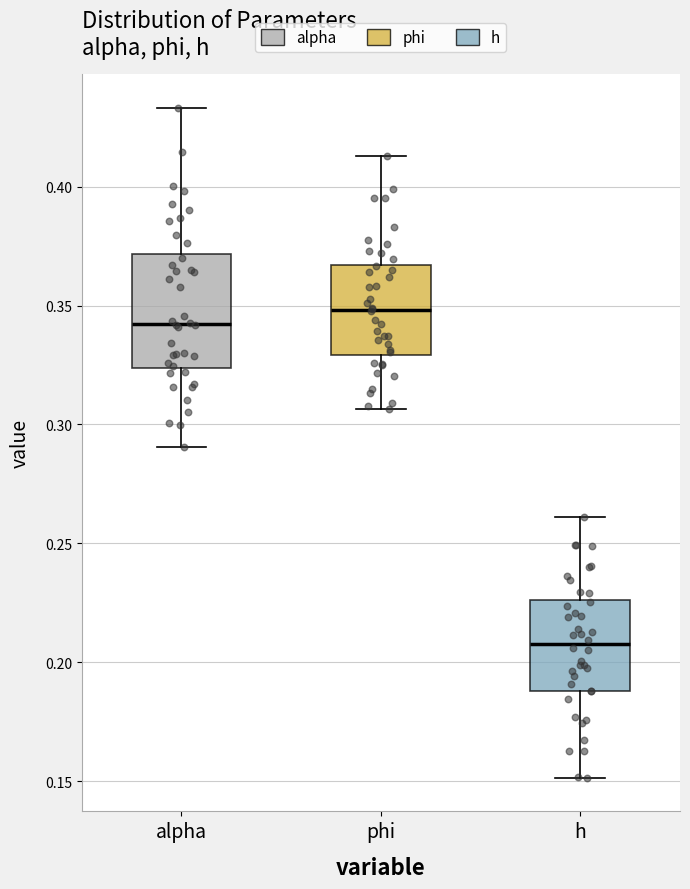

Where does the median line of the box for alpha sit on the y-axis? The values are not printed on the chart, so give them approximately, as read against the axis.

0.340